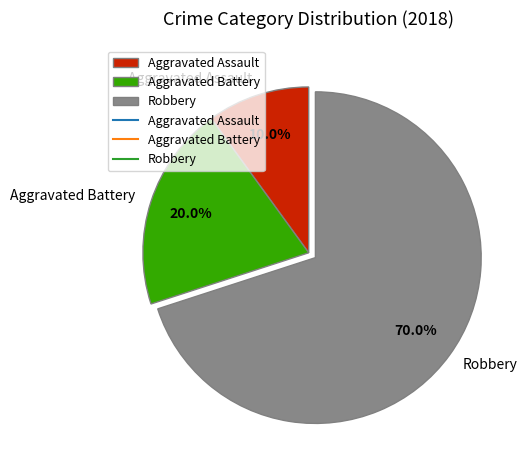

Count the number of slices in the pie.

3